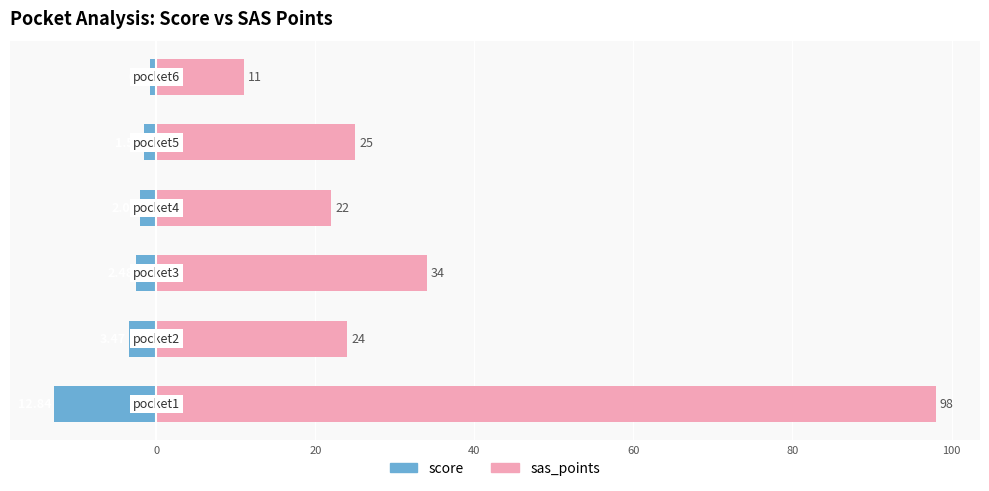

How many groups of bars are there?

6